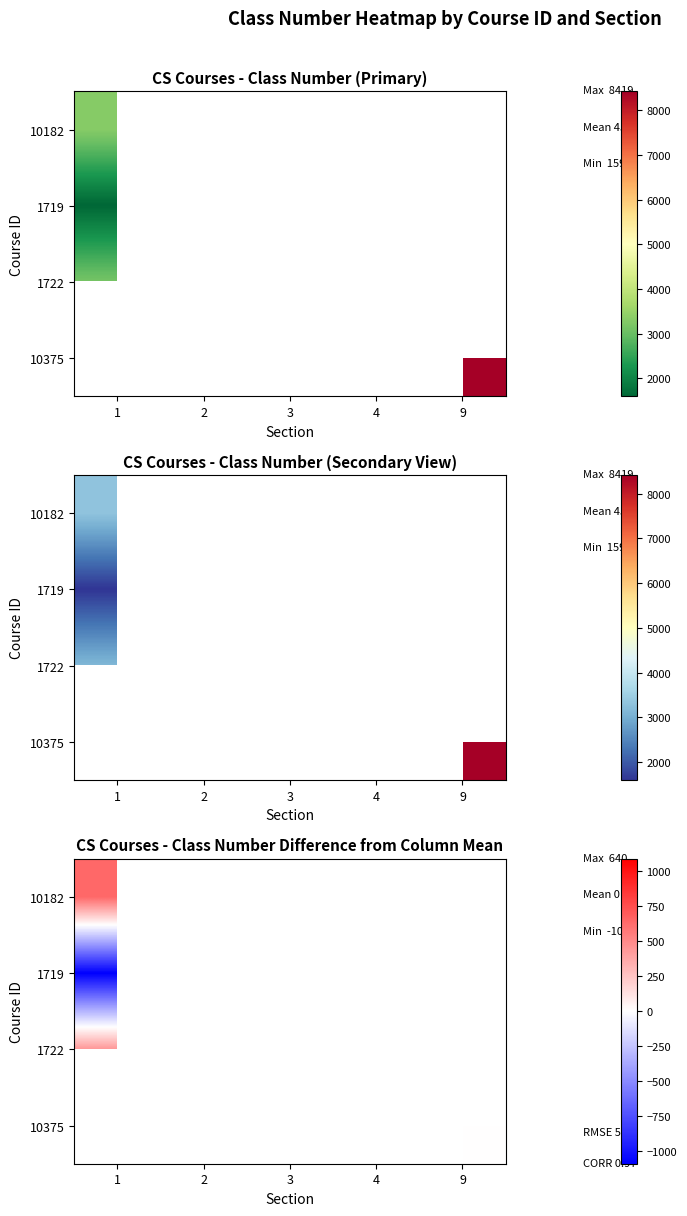

Is it true that 10375 equals 0.0 at 9?

True